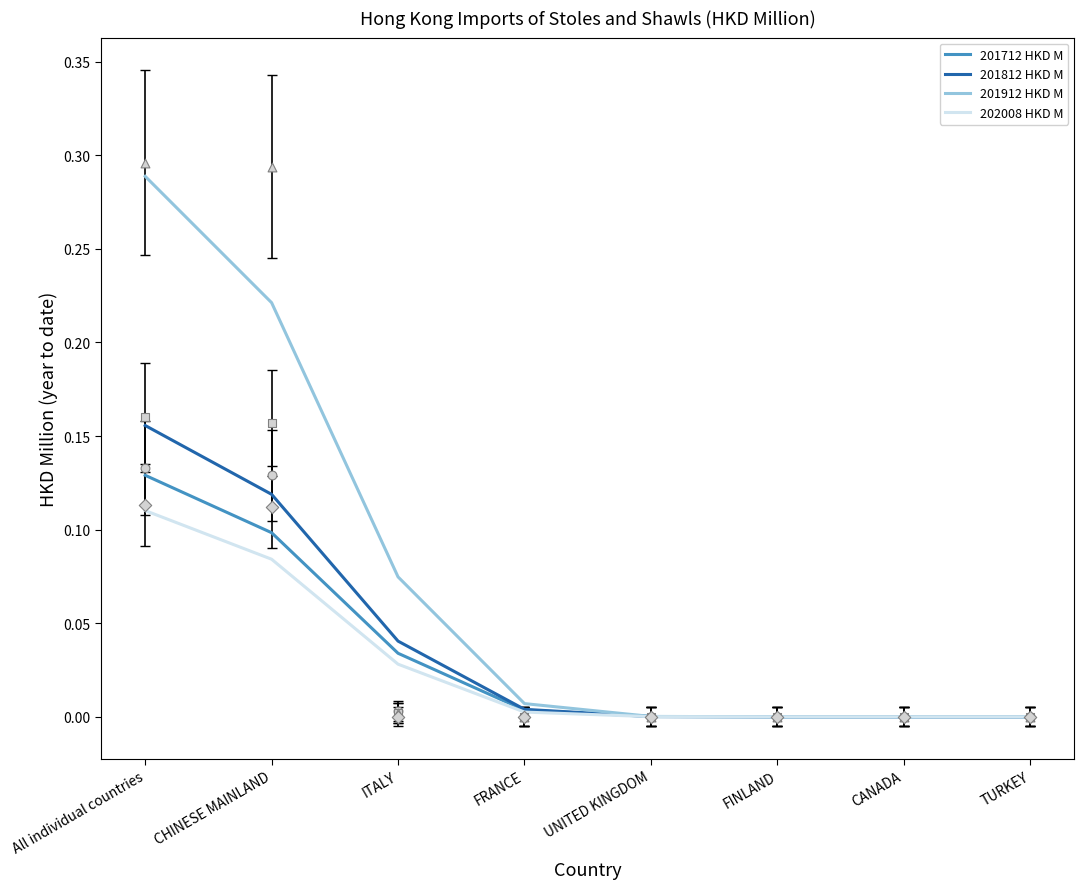

Which series has the largest Y range (max minus min)?

201912 HKD M